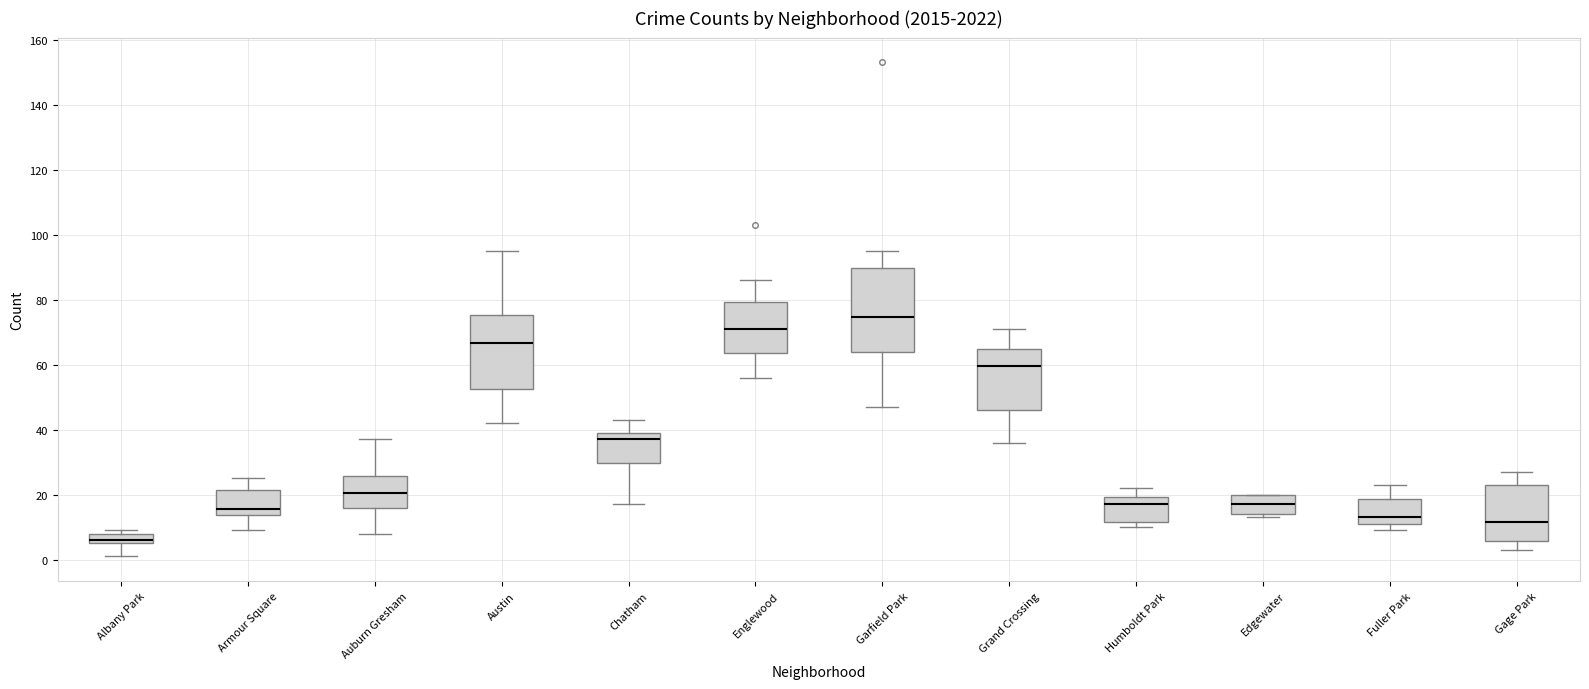

Reading left to right, read every box against the y-axis: the position of its median line, the range the box covers, and the ends of its whiskers. The values are not printed on the chart, so give them approximately, as read against the axis.

Albany Park: median 6 (just above the box's lower edge), box 6 to 8, whiskers 2 to 10
Armour Square: median 16, box 14 to 22, whiskers 10 to 26
Auburn Gresham: median 20, box 16 to 26, whiskers 8 to 38
Austin: median 66, box 52 to 76, whiskers 42 to 96
Chatham: median 38, box 30 to 40, whiskers 18 to 44
Englewood: median 72, box 64 to 80, whiskers 56 to 86
Garfield Park: median 74, box 64 to 90, whiskers 48 to 96
Grand Crossing: median 60, box 46 to 64, whiskers 36 to 72
Humboldt Park: median 18, box 12 to 20, whiskers 10 to 22
Edgewater: median 18, box 14 to 20, whiskers 14 (just below the box's lower edge) to 20
Fuller Park: median 14, box 12 to 18, whiskers 10 to 24
Gage Park: median 12, box 6 to 24, whiskers 4 to 28